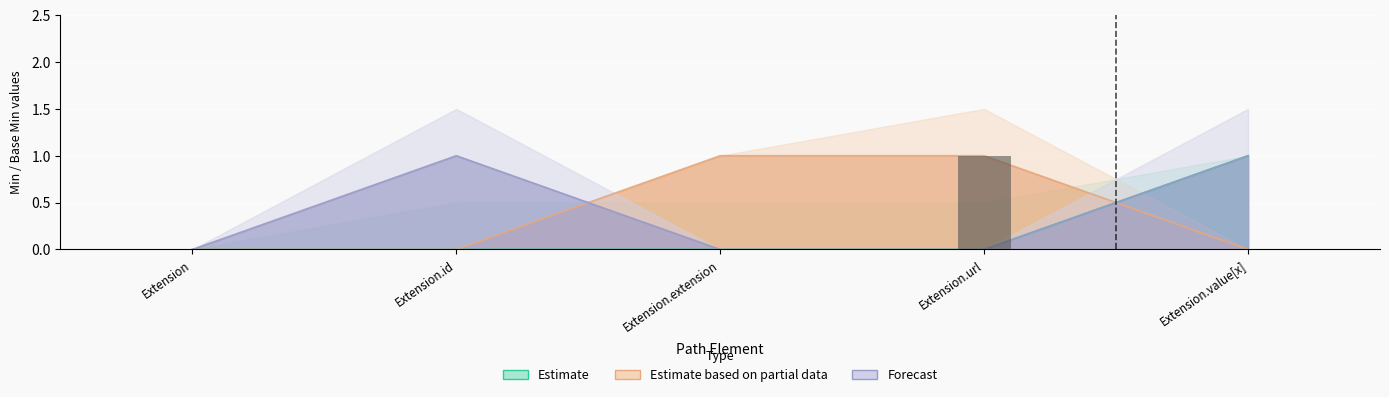

Which series has the widest spread of values?

Estimate